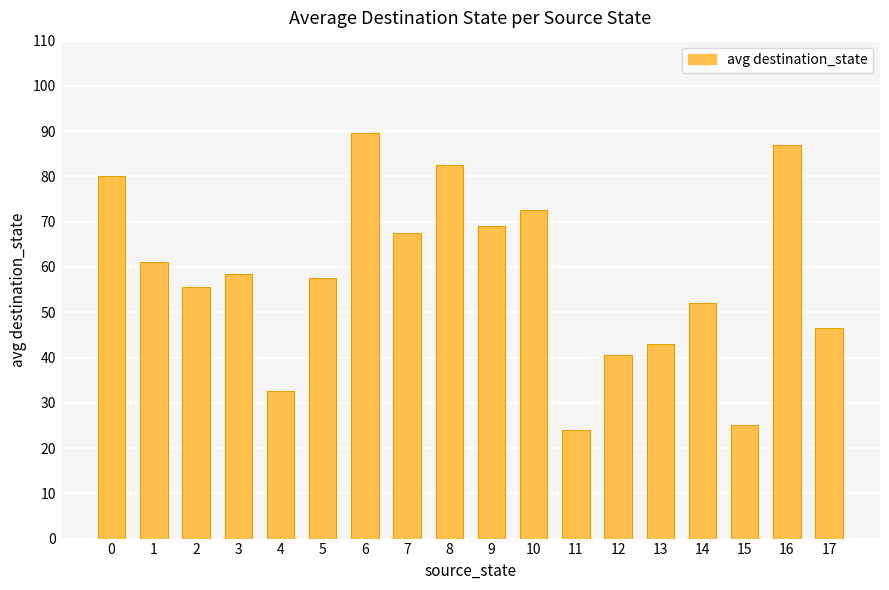

What is the difference between the values at 11 and 10?

48.5